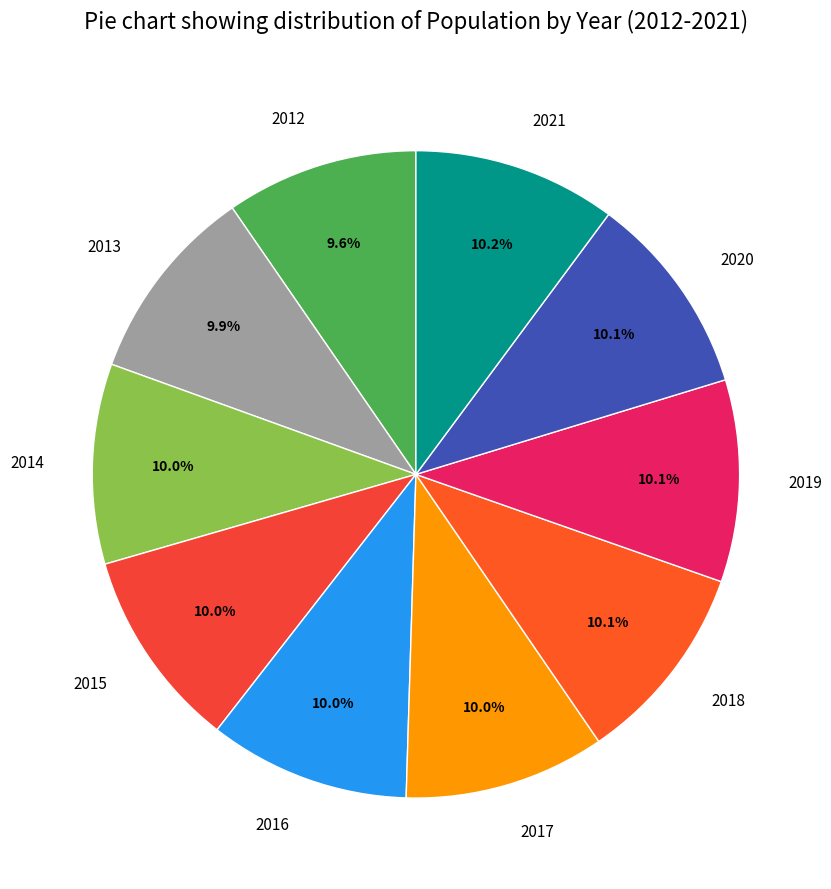

Approximately how many times larger is the value at 2014 compared to 2013?

1.0